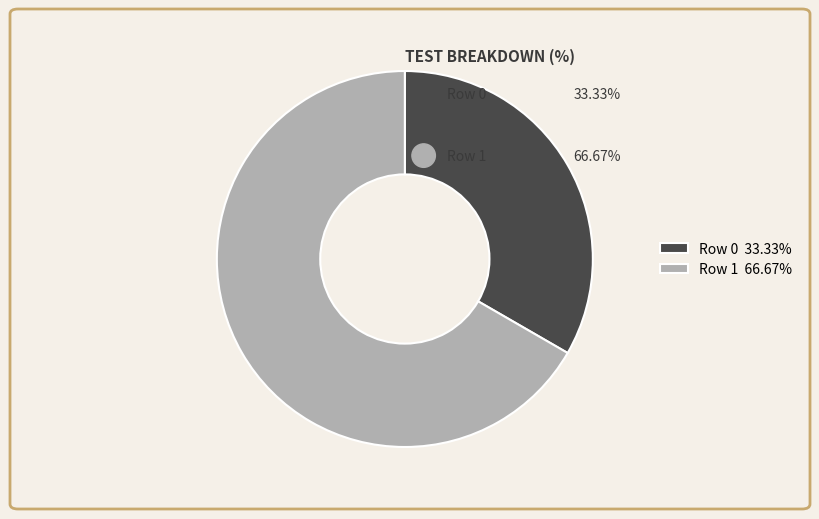

What percentage is the Row 1 slice, to the nearest percent?

67%